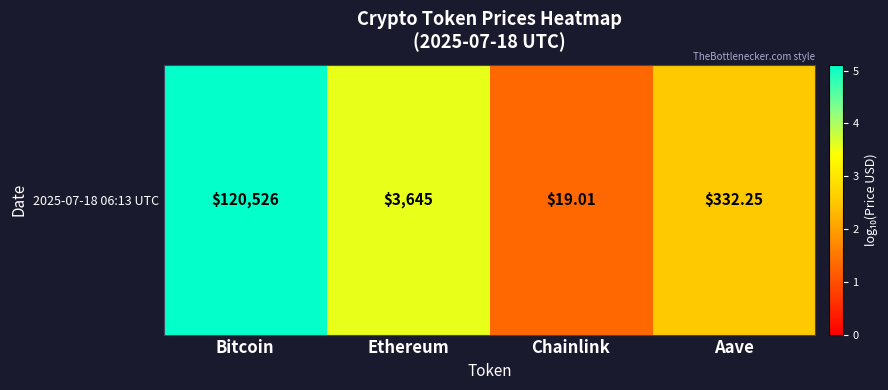

The value at Chainlink is 1.3. True or false?

True